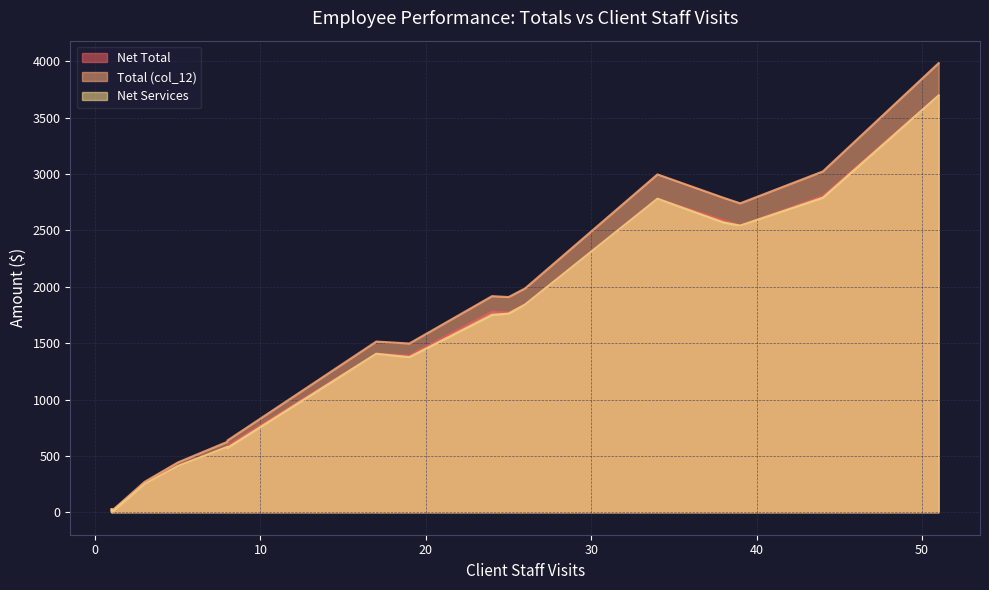

True or false: Net Total has a value of 10.0 at 1.

True